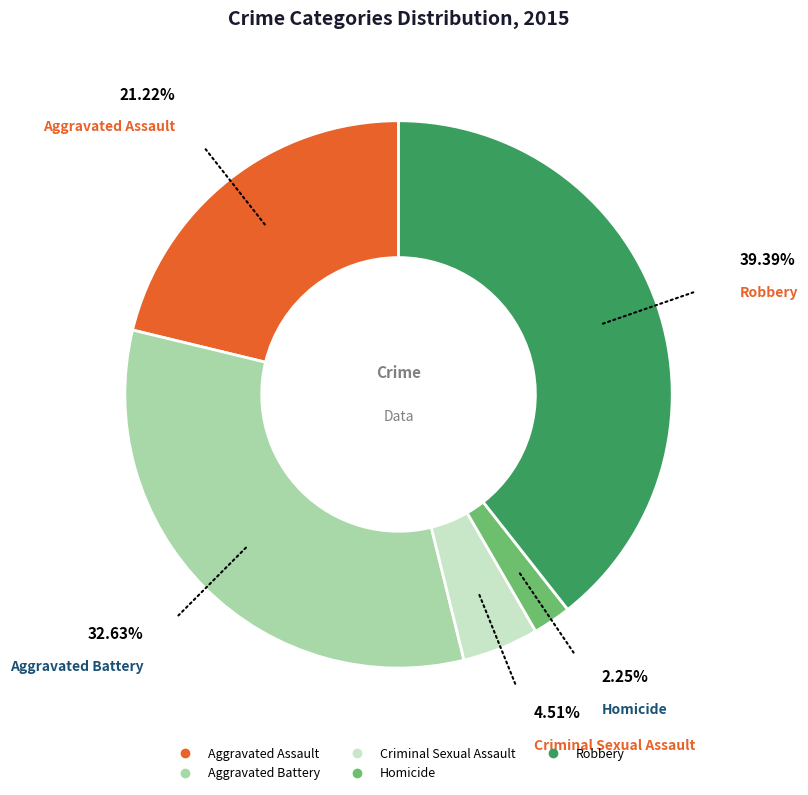

Count the number of slices in the pie.

5